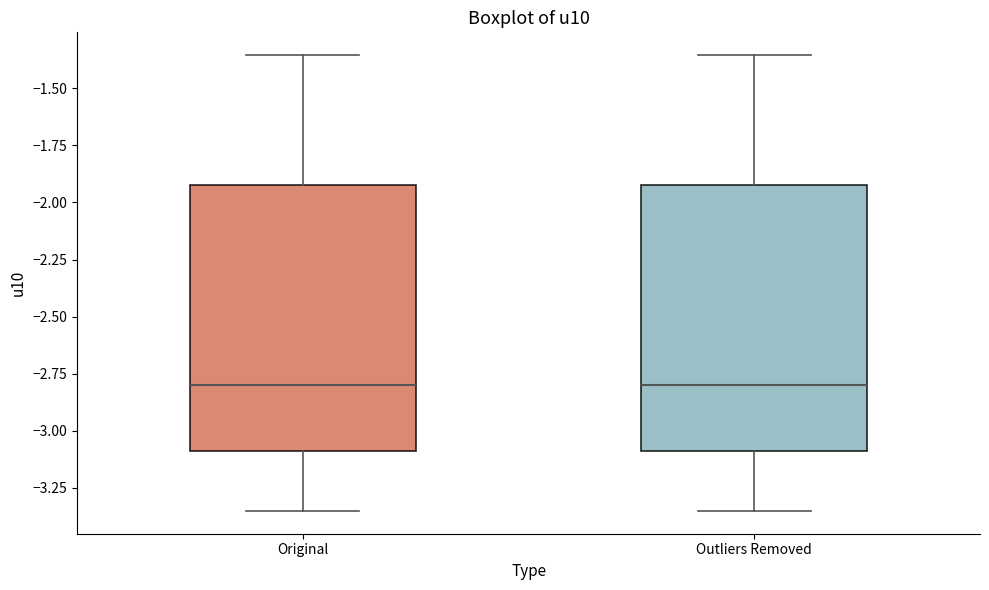

Where does the lower whisker of the box for Original end on the y-axis? The values are not printed on the chart, so give them approximately, as read against the axis.

-3.35